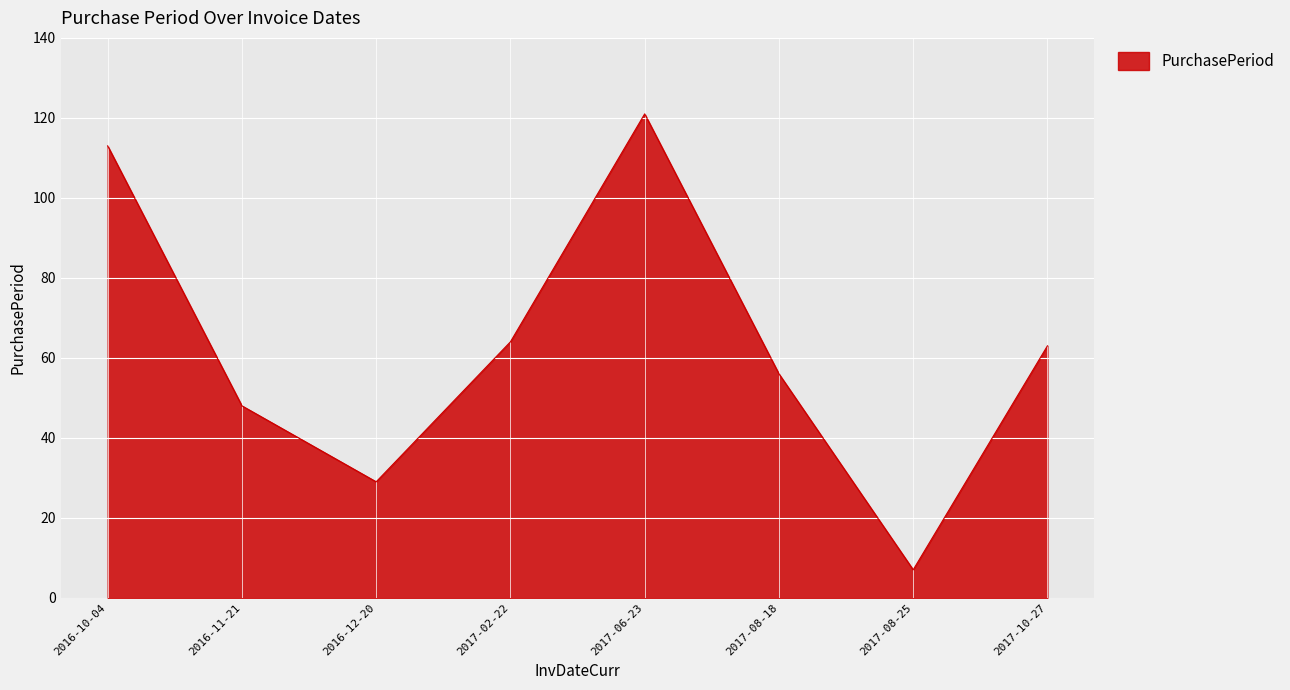

What is the approximate value at 2017-08-18?

56